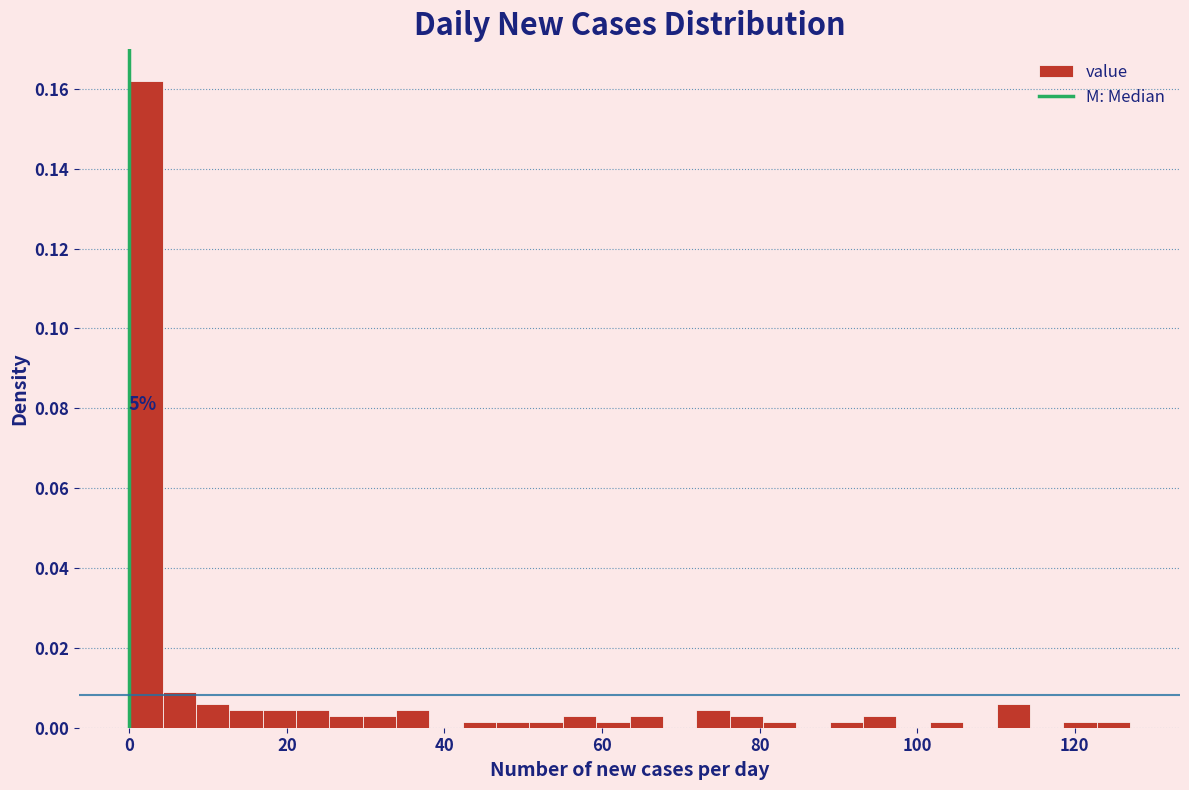

Read against the x-axis, roughly where is the centre of the tallest bar?

2